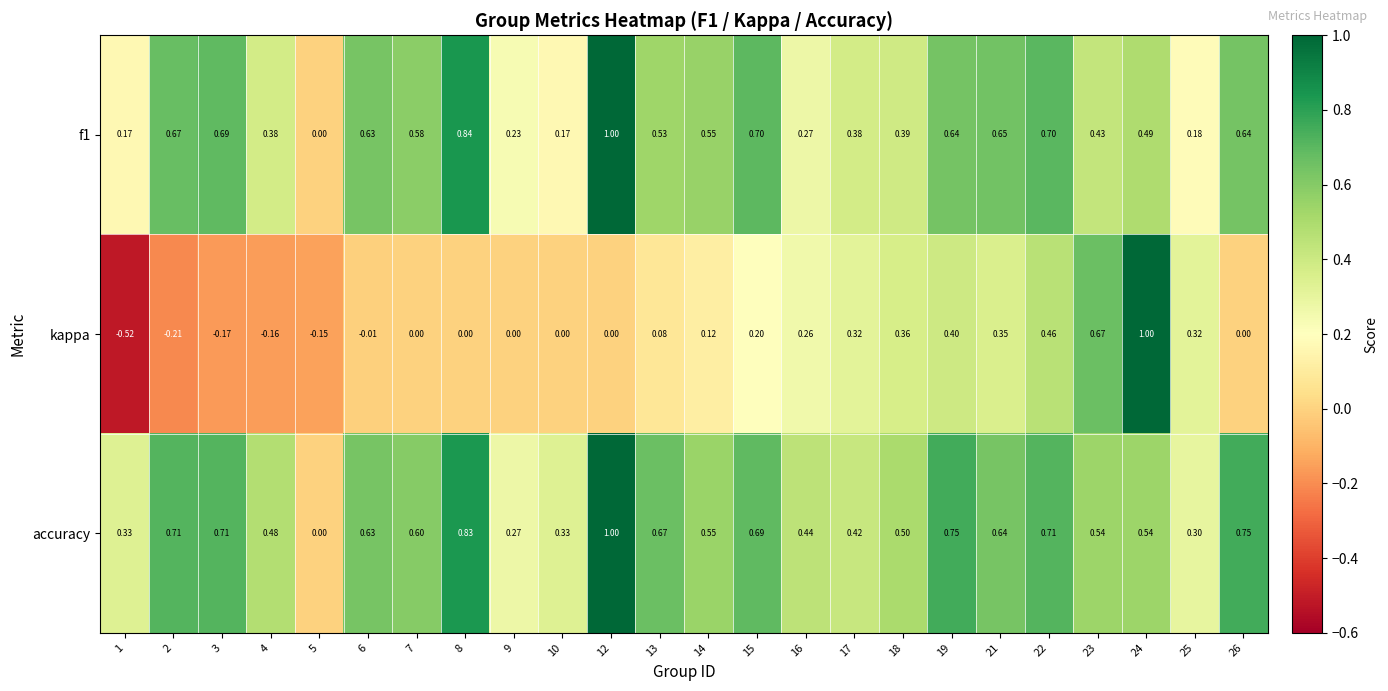

Which series has the largest range (max minus min)?

kappa